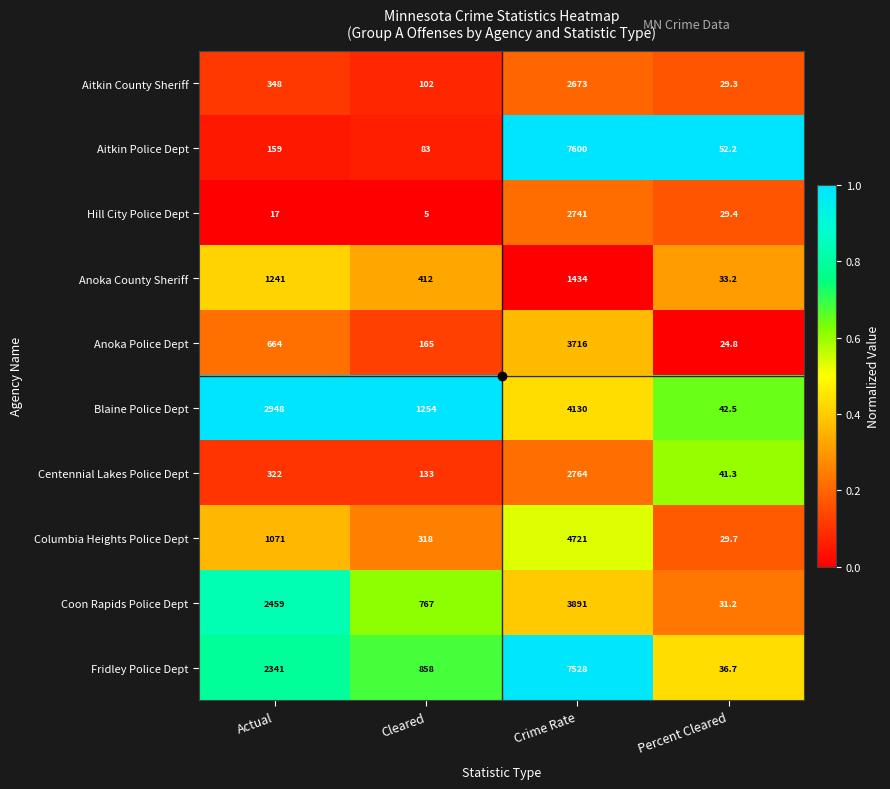

List the series in order of their peak value, lowest first.

Anoka County Sheriff, Aitkin County Sheriff, Hill City Police Dept, Centennial Lakes Police Dept, Anoka Police Dept, Coon Rapids Police Dept, Blaine Police Dept, Columbia Heights Police Dept, Fridley Police Dept, Aitkin Police Dept